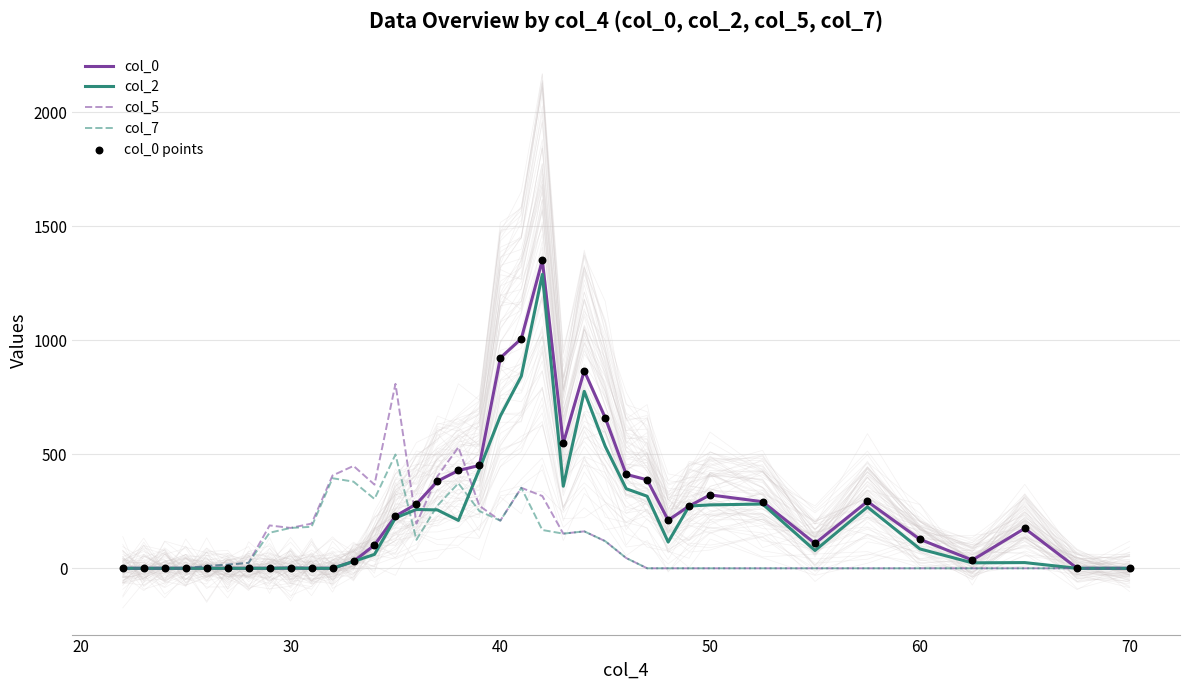

At how many categories does at least one series exceed 1187?

1